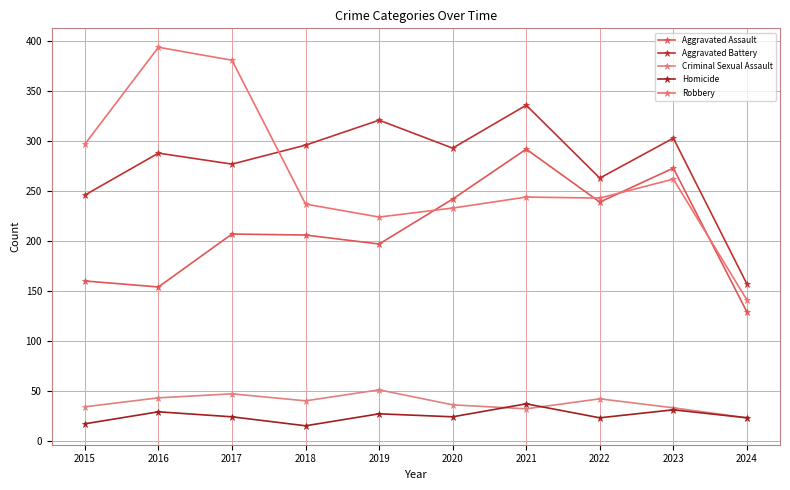

What is the total value across all series at 2018?

794